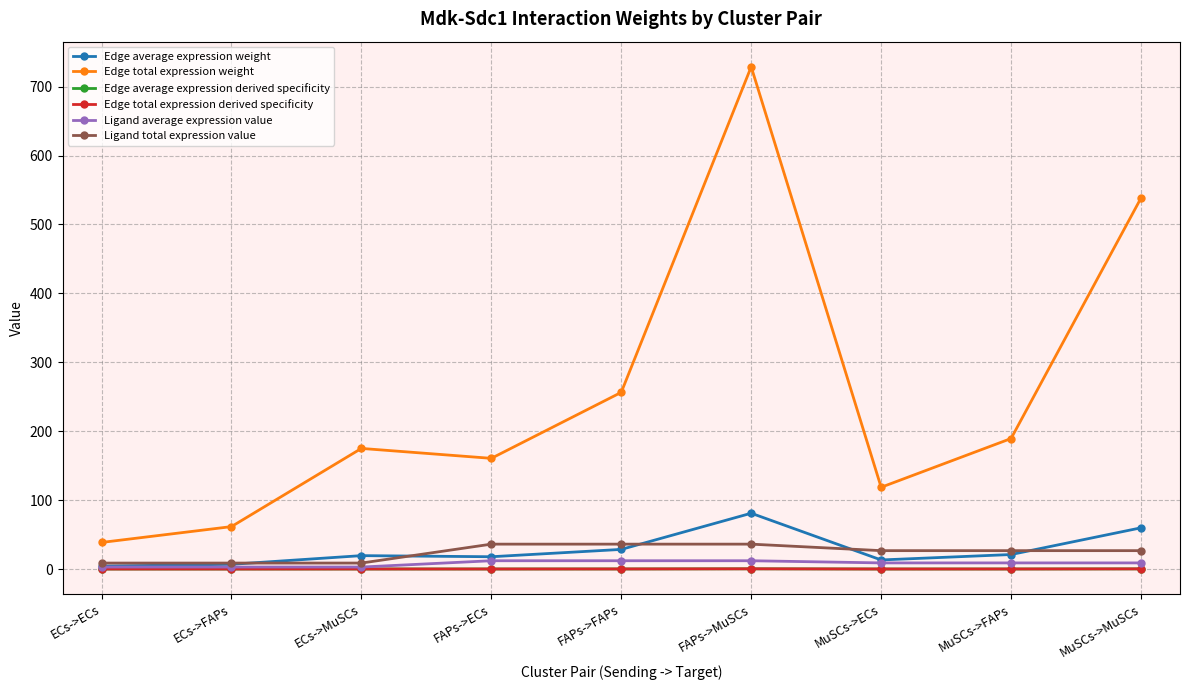

True or false: Edge total expression weight has a value of 175.0 at ECs->MuSCs.

True